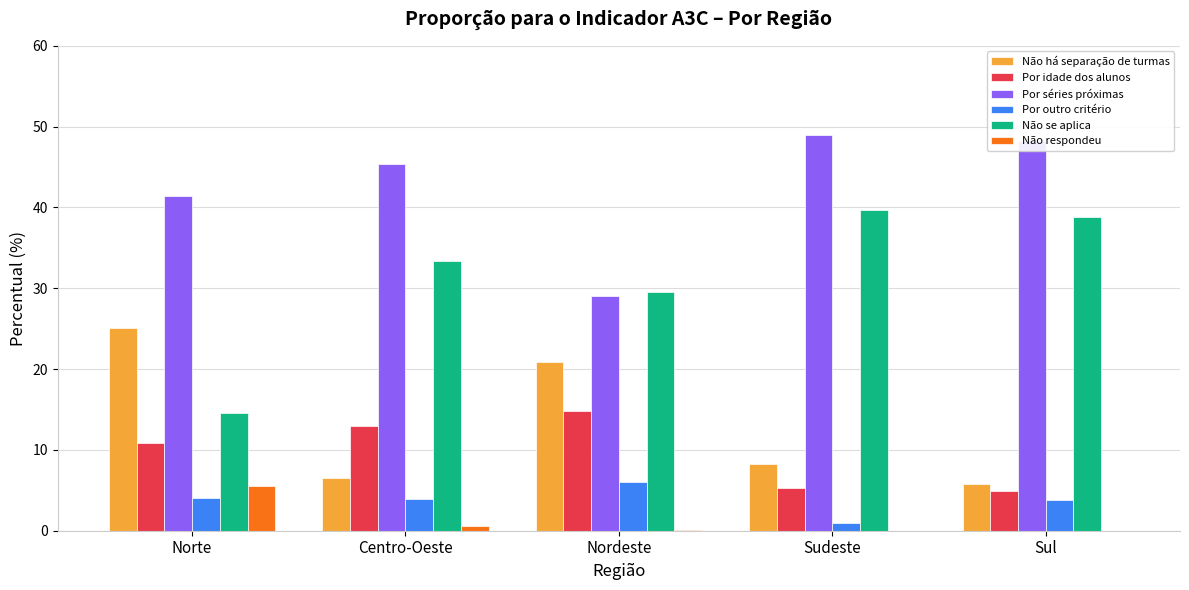

True or false: Por outro critério has a value of 3.9 at Centro-Oeste.

True